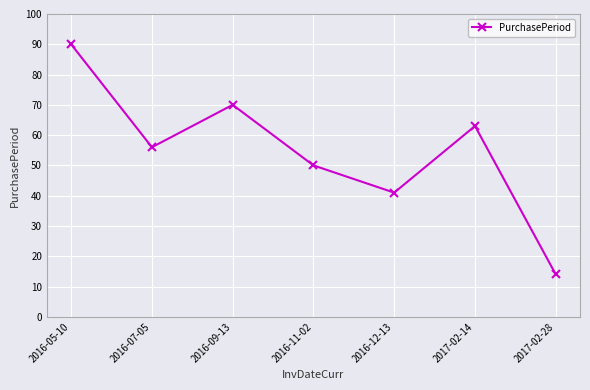

What is the change in value from 2016-09-13 to 2016-11-02?

-20